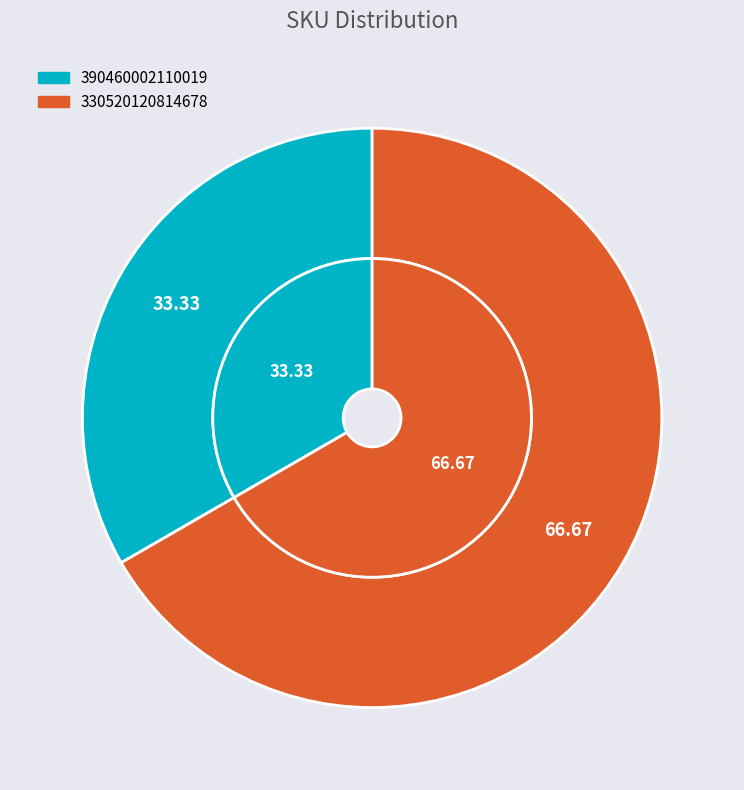

How many slices are in this pie chart?

2